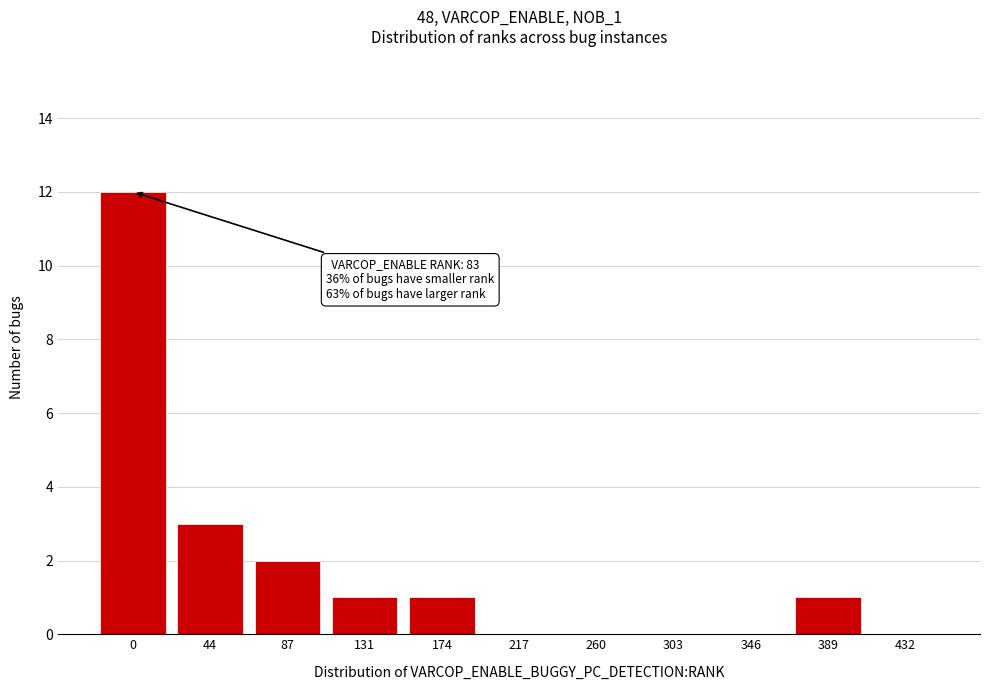

Reading left to right, extract all data points from this chart.

0=12	44=3	87=2	131=1	174=1	217=0	260=0	303=0	346=0	389=1	432=0